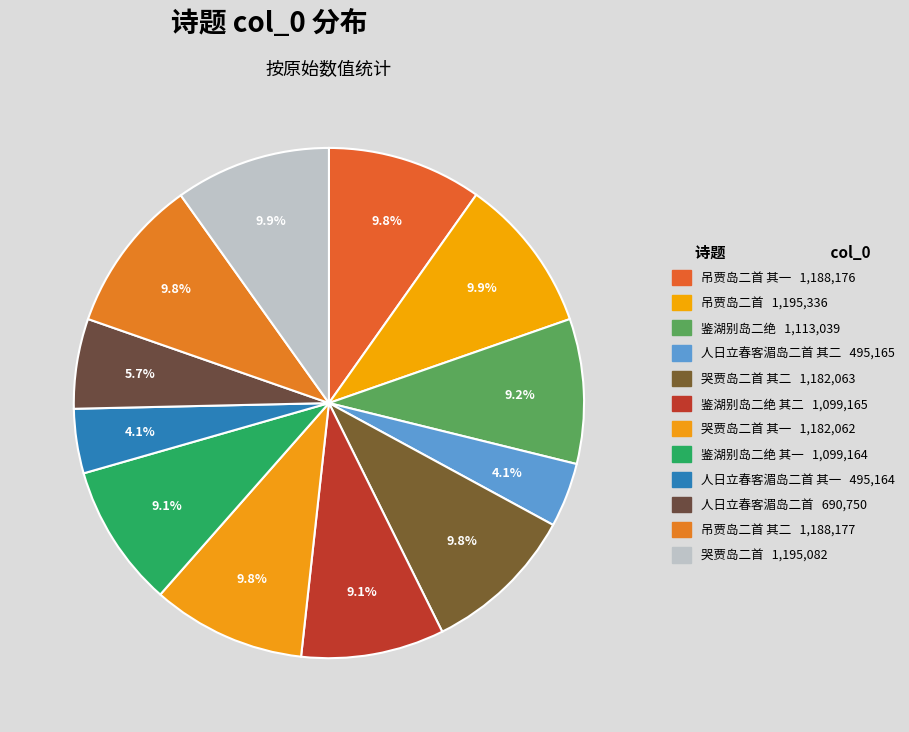

Which category has the smallest portion of the pie?

人日立春客湄岛二首 其一